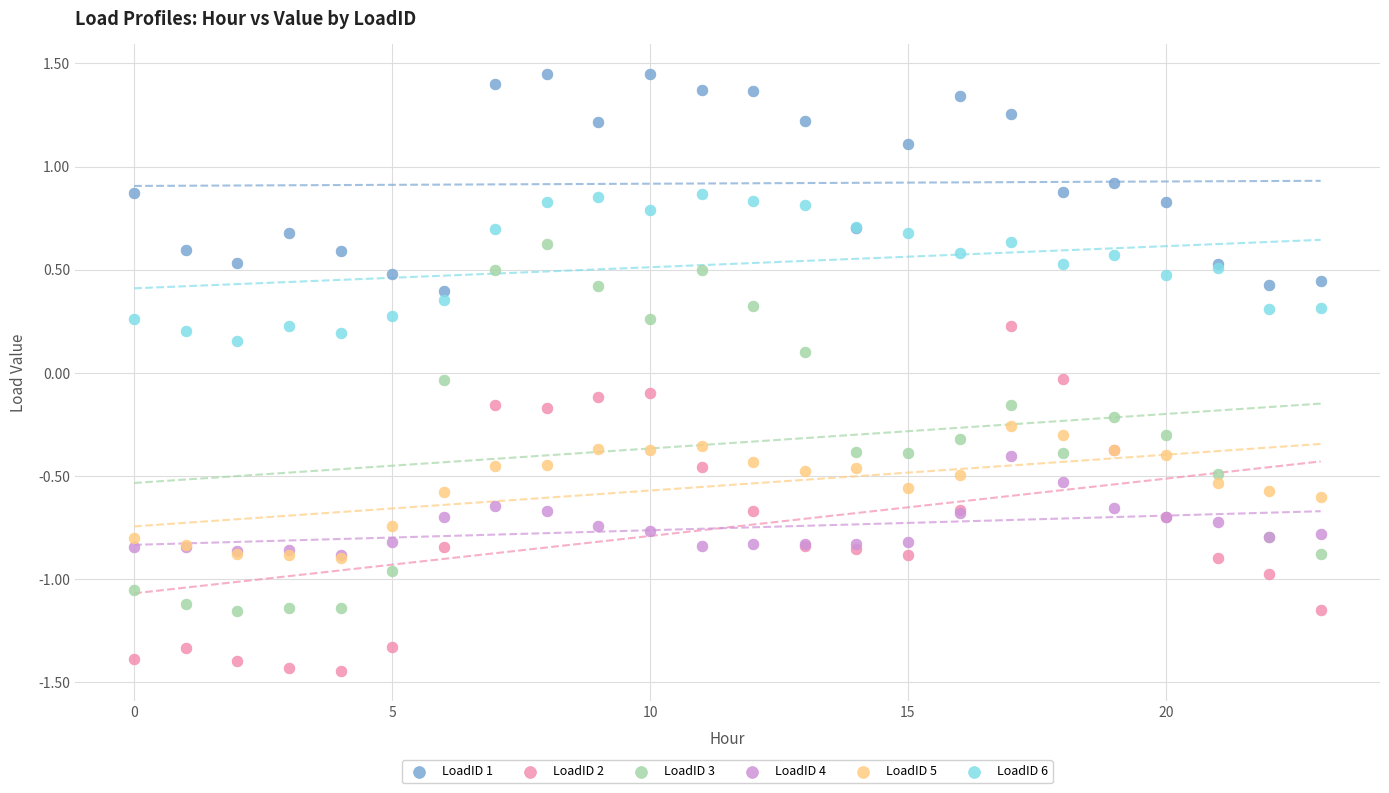

Which series reaches the minimum Y coordinate?

LoadID 2